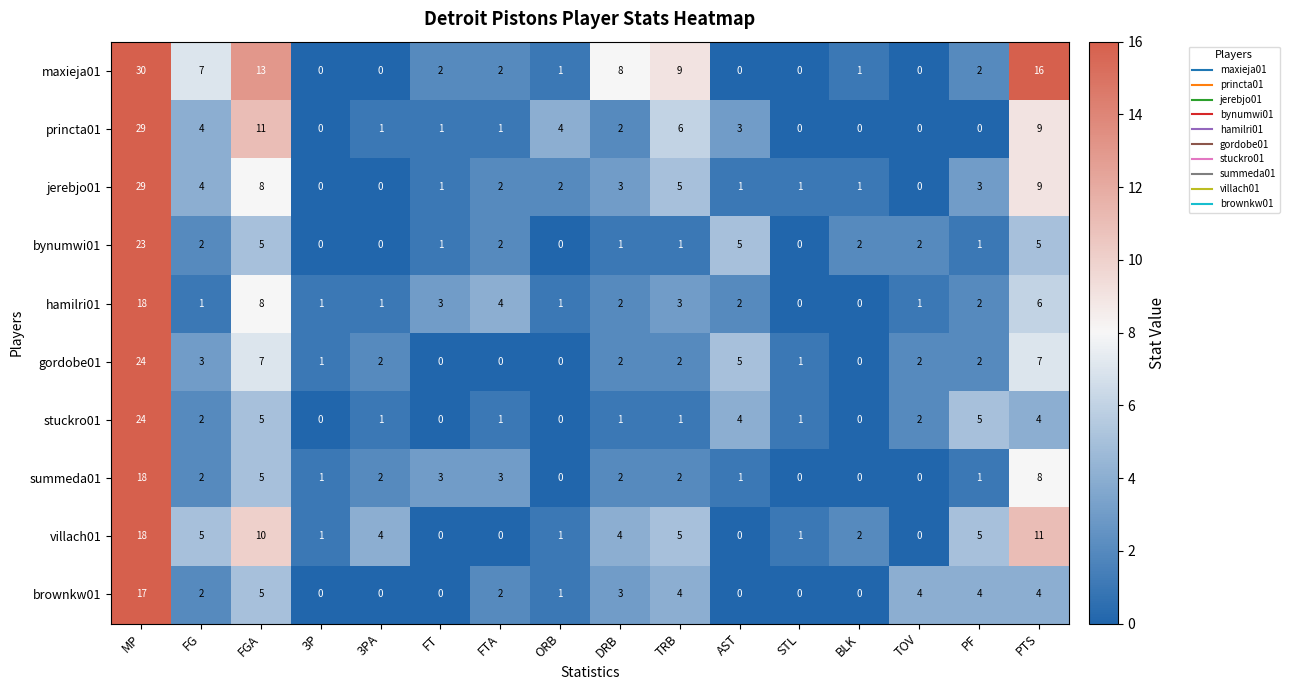

What value does the summeda01 series have at FT, to the nearest 5?

5